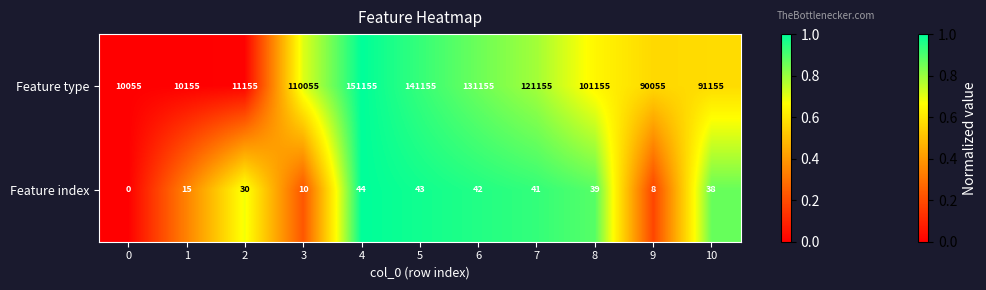

What is the difference between the maximum and minimum values in the Feature index series?

44